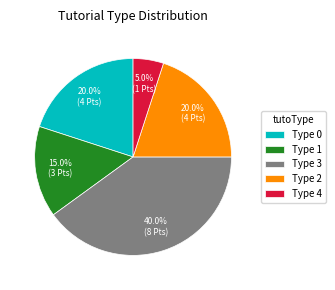

What is the smallest slice in the pie chart?

Type 4